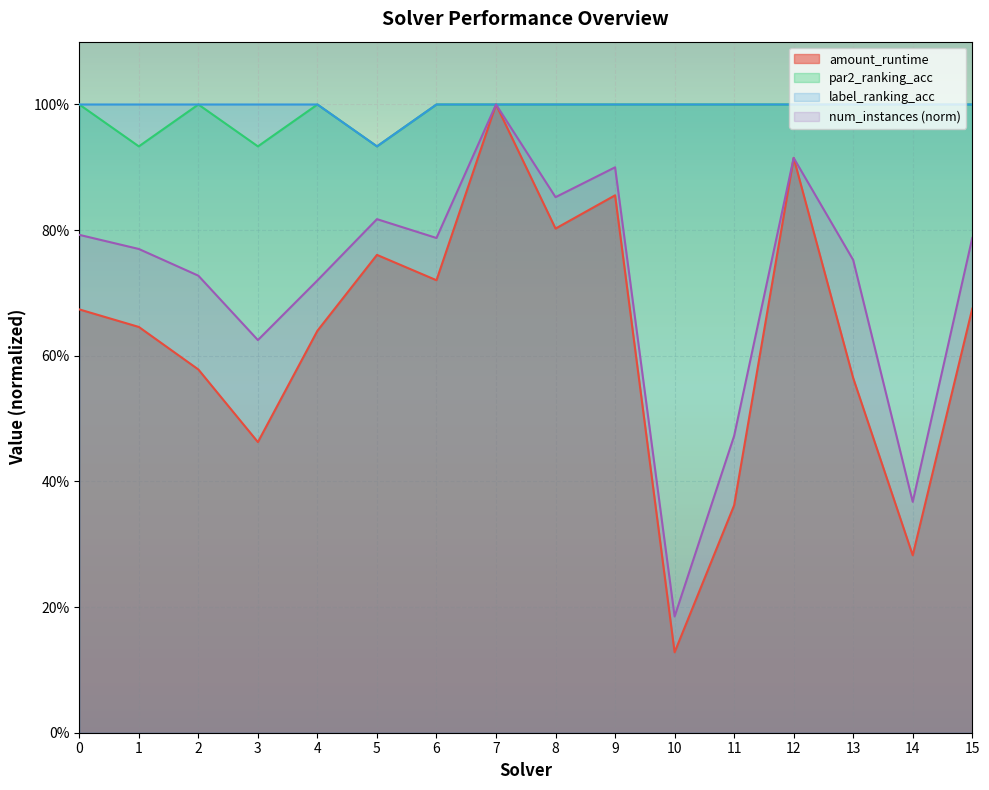

What is the total value across all series at 1?

2.6